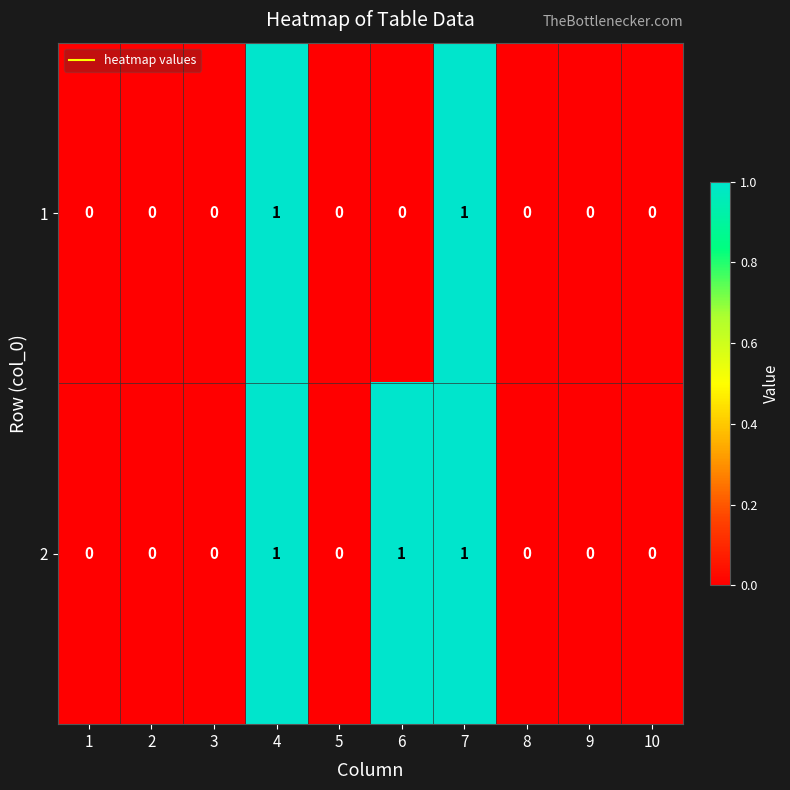

Is the value of 2 at 9 greater than the value of 1 at 7?

No